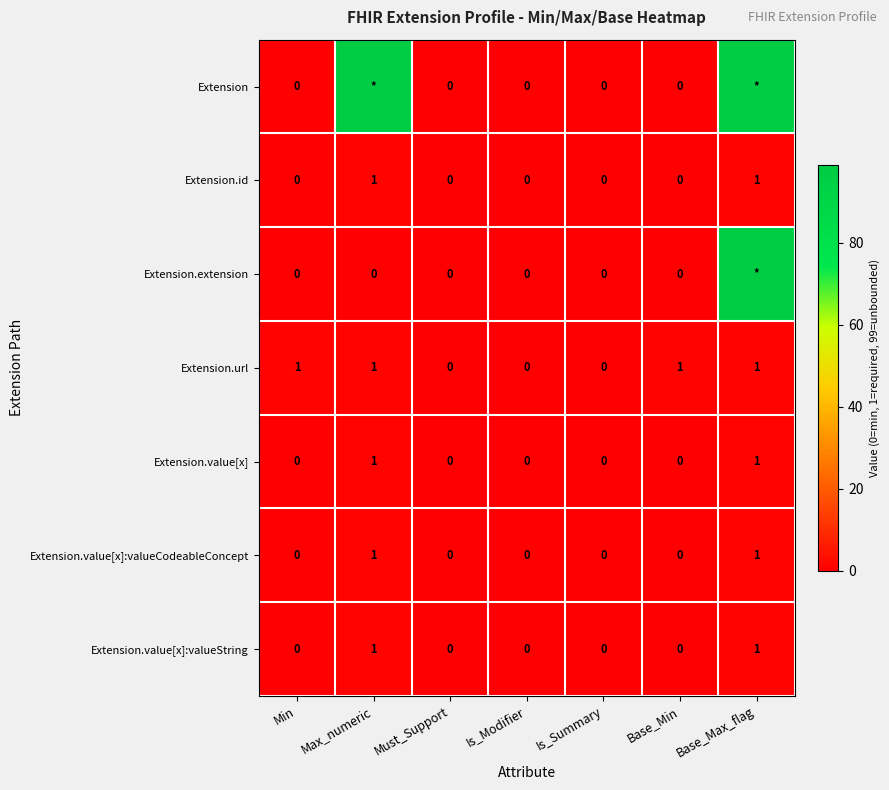

Between Min and Must_Support, which series saw the biggest shift?

Extension.url